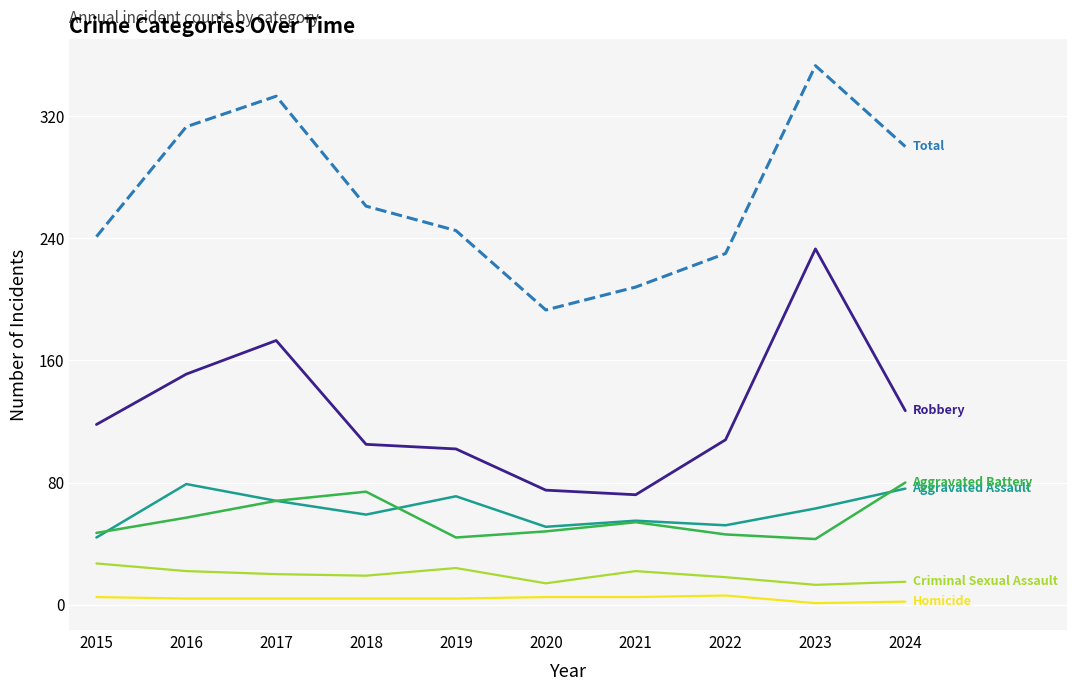

Which category has the highest value across all series?

2023